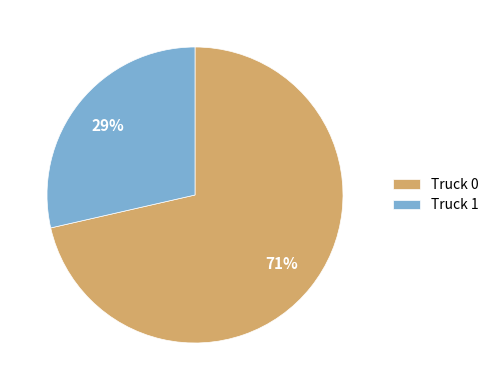

Is it true that Truck 1 is 20% of the pie?

False